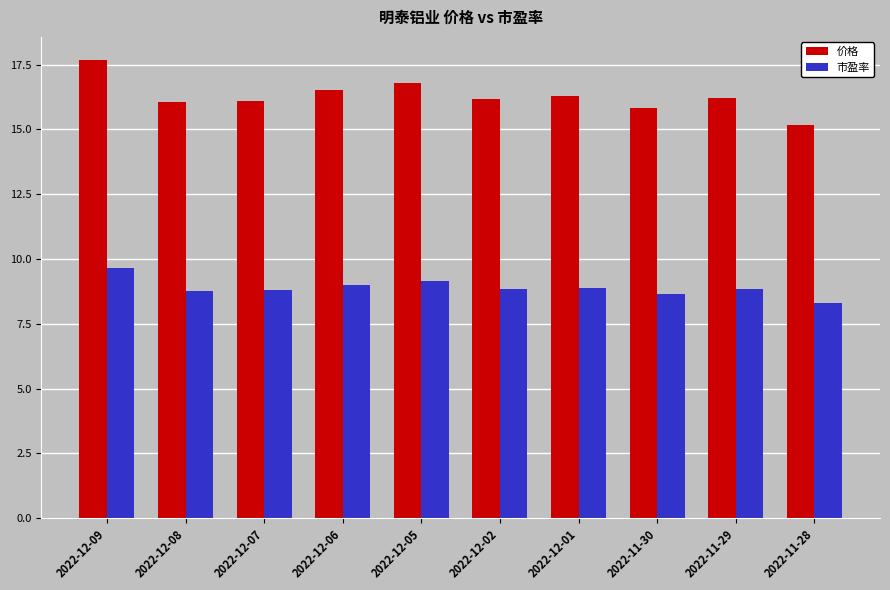

Is the value of 市盈率 at 2022-12-05 greater than the value of 价格 at 2022-12-05?

No